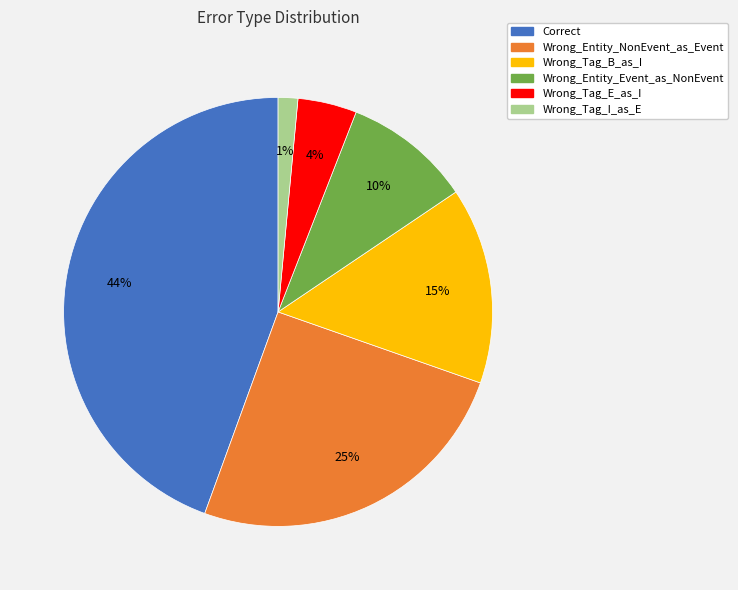

True or false: Wrong_Tag_B_as_I accounts for 27% of the total.

False